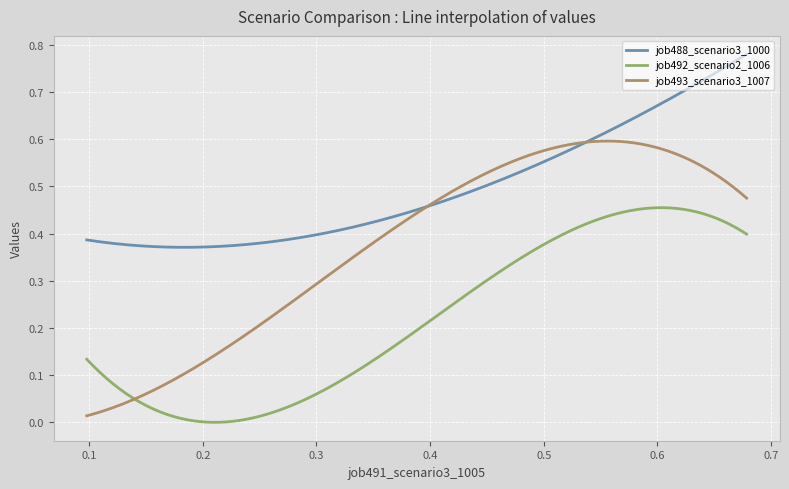

What are all the series names shown in the legend?

job488_scenario3_1000, job492_scenario2_1006, job493_scenario3_1007